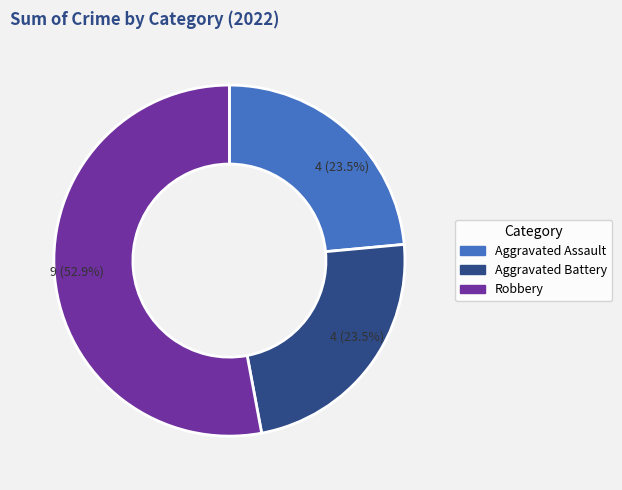

Is there a majority slice in this chart?

Yes